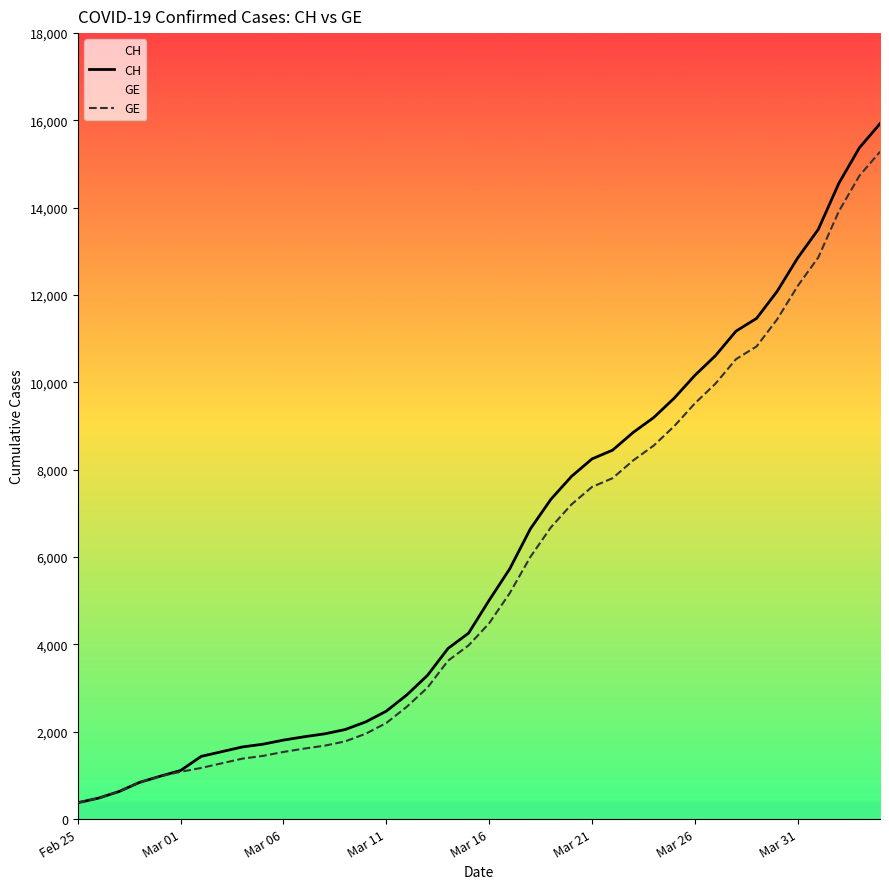

What is the value of the GE point at the 2nd from the left?

479